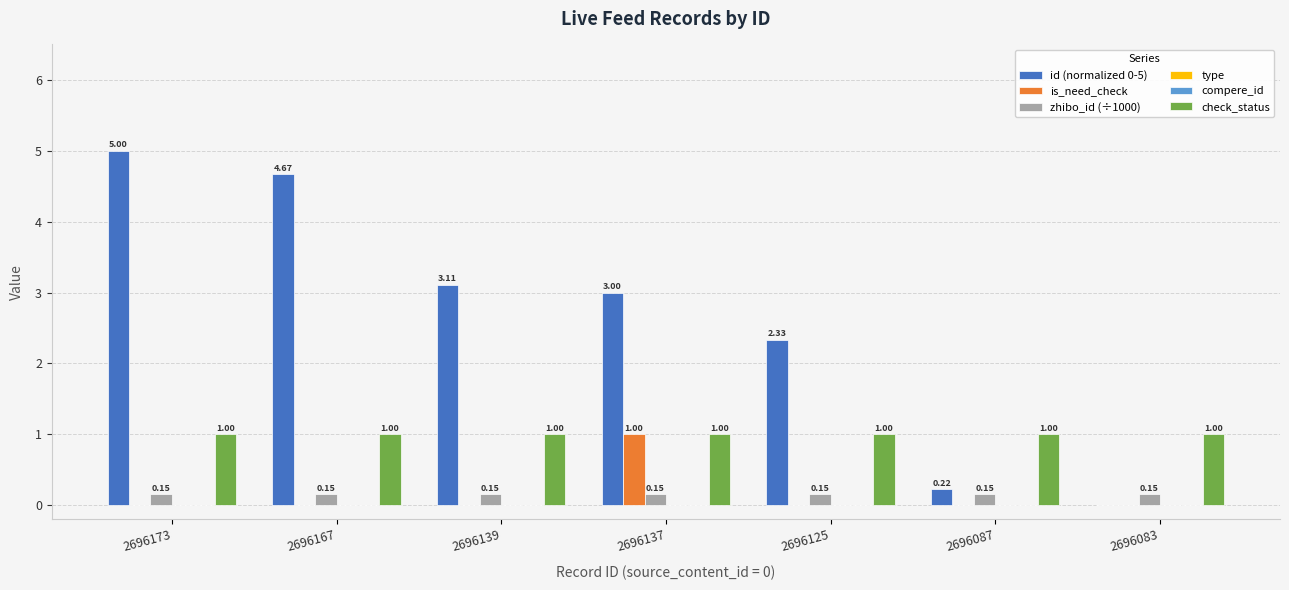

Where is zhibo_id (÷1000) nearest to the value 0?

2696173